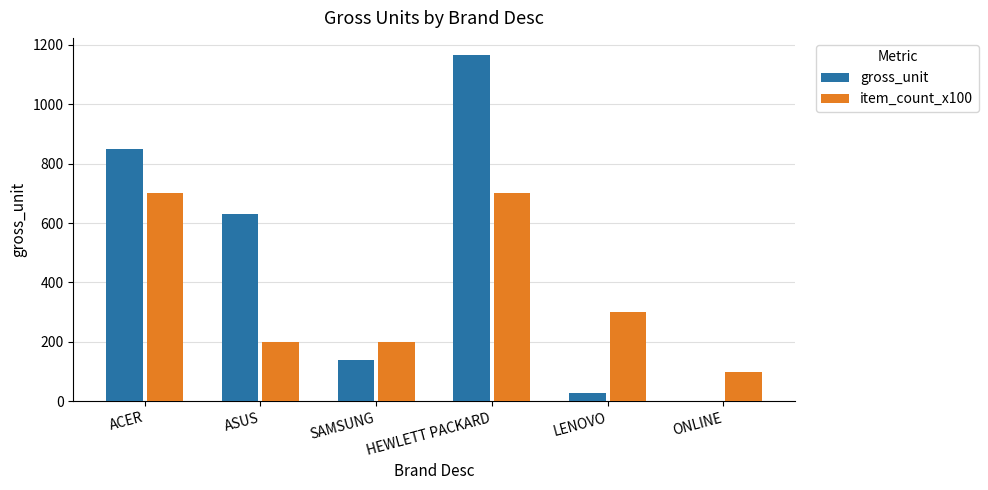

What is the highest value of the item_count_x100 series?

700